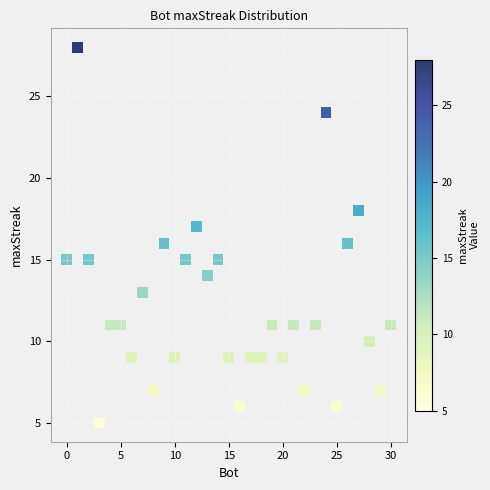

What is the range of X values (max minus min)?

30